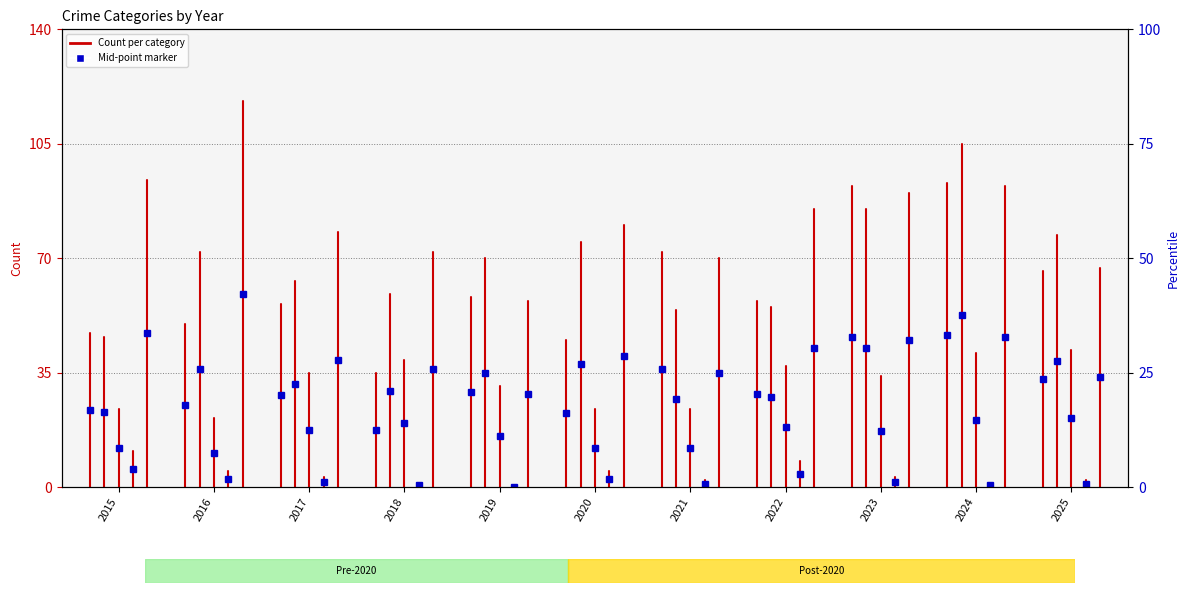

True or false: Robbery has a value of 132 at 2016.

False